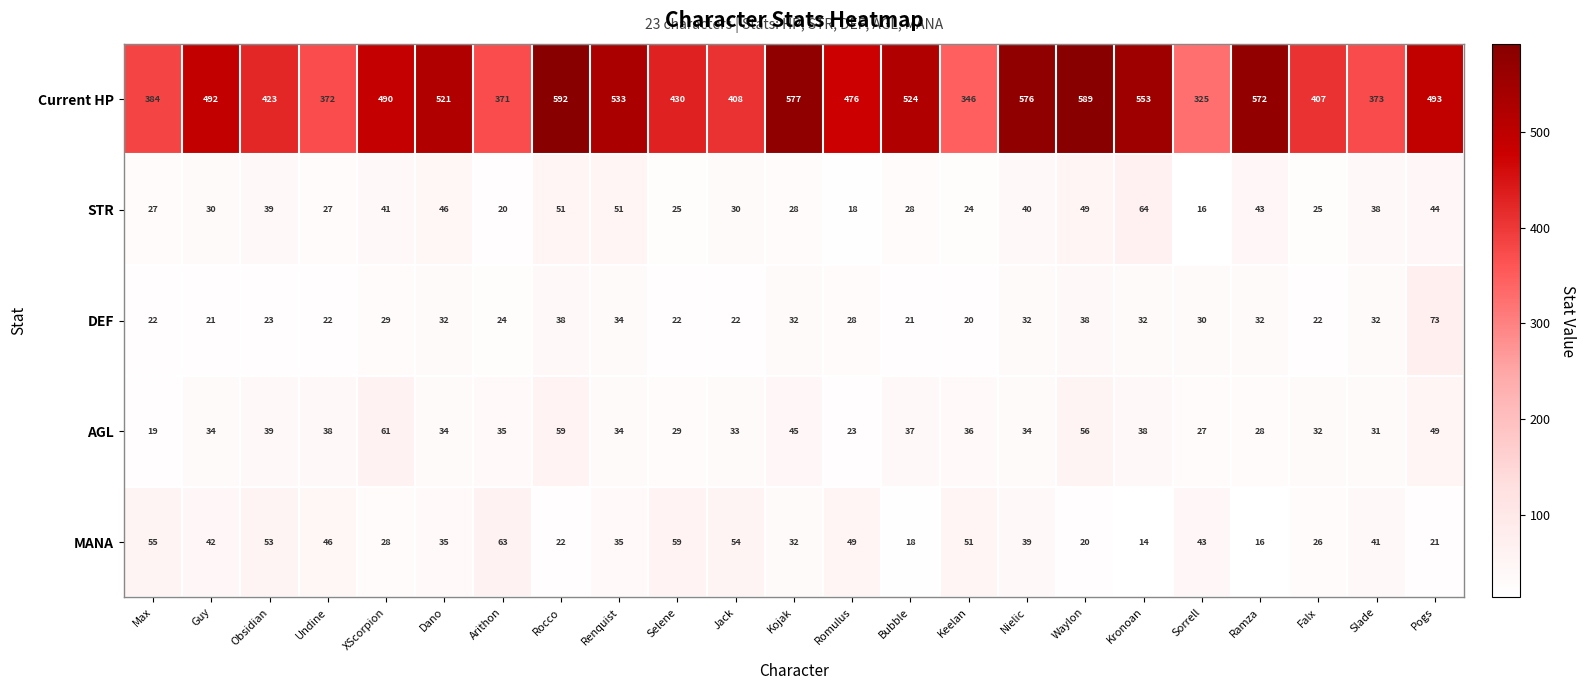

True or false: AGL has a value of 38 at Undine.

True